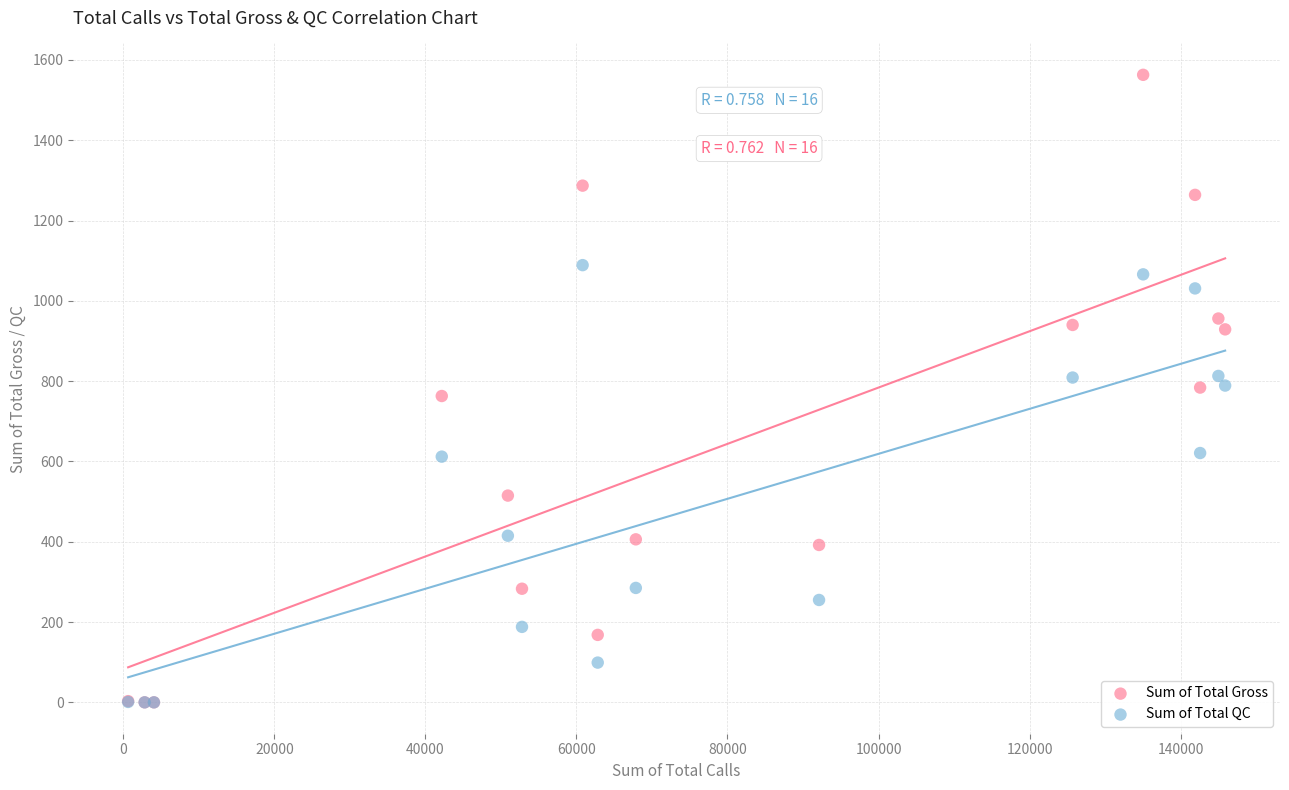

In the Sum of Total QC series, what Y value is closest to 544?

612